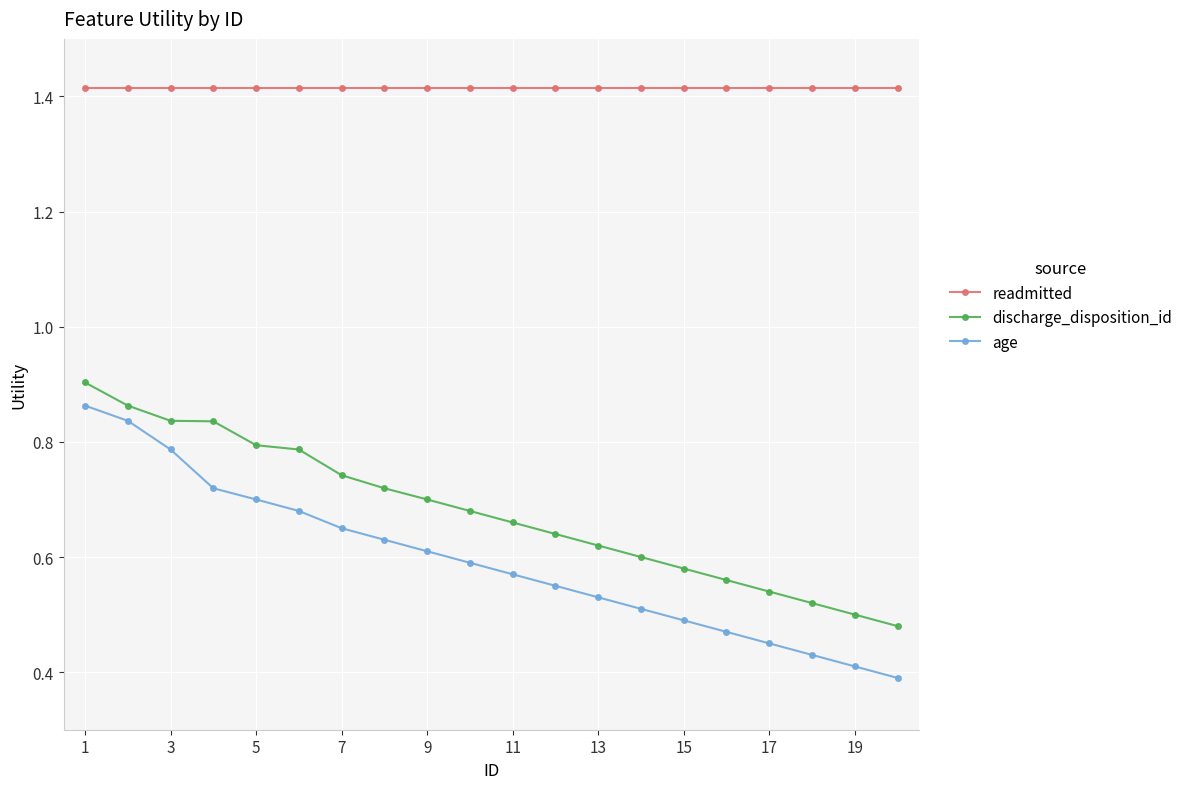

Count the age values in the range 0 to 1.

20